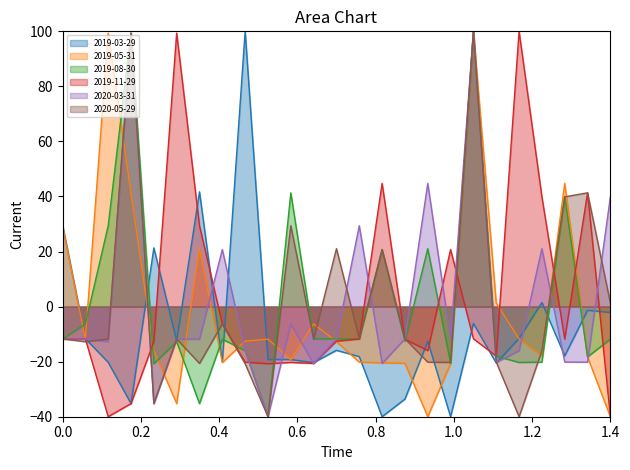

Rank the series by their maximum value, from lowest to highest.

2019-03-29, 2019-05-31, 2019-08-30, 2019-11-29, 2020-03-31, 2020-05-29